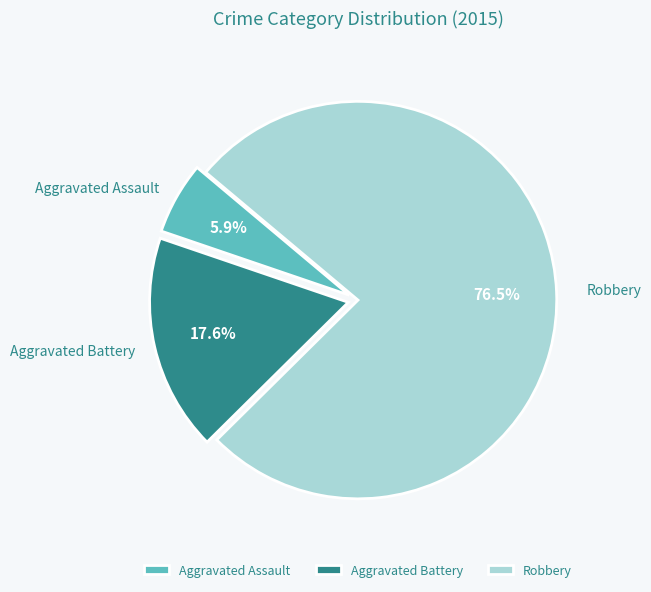

To the nearest percent, what is the average slice percentage?

33%